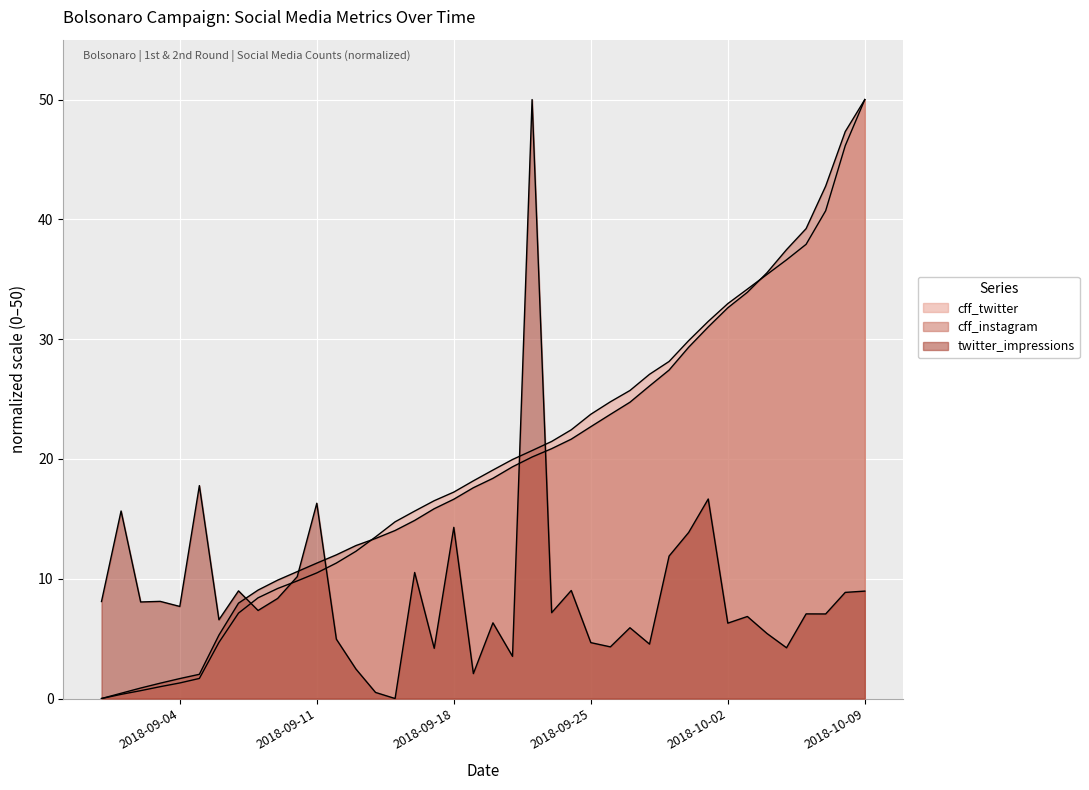

Where does the cff_twitter series first go above 19?

2018-09-20